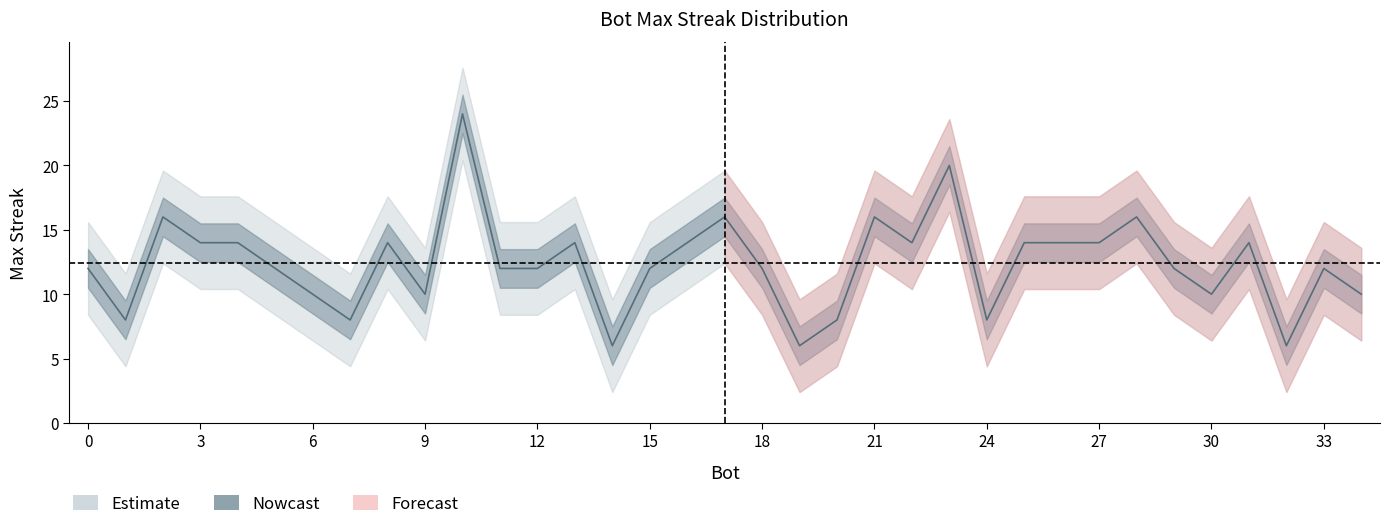

Rank the categories by value from highest to lowest.

10, 23, 28, 21, 17, 2, 31, 27, 26, 25, 22, 16, 13, 8, 4, 3, 33, 29, 18, 15, 12, 11, 5, 0, 34, 30, 9, 6, 24, 20, 7, 1, 32, 19, 14